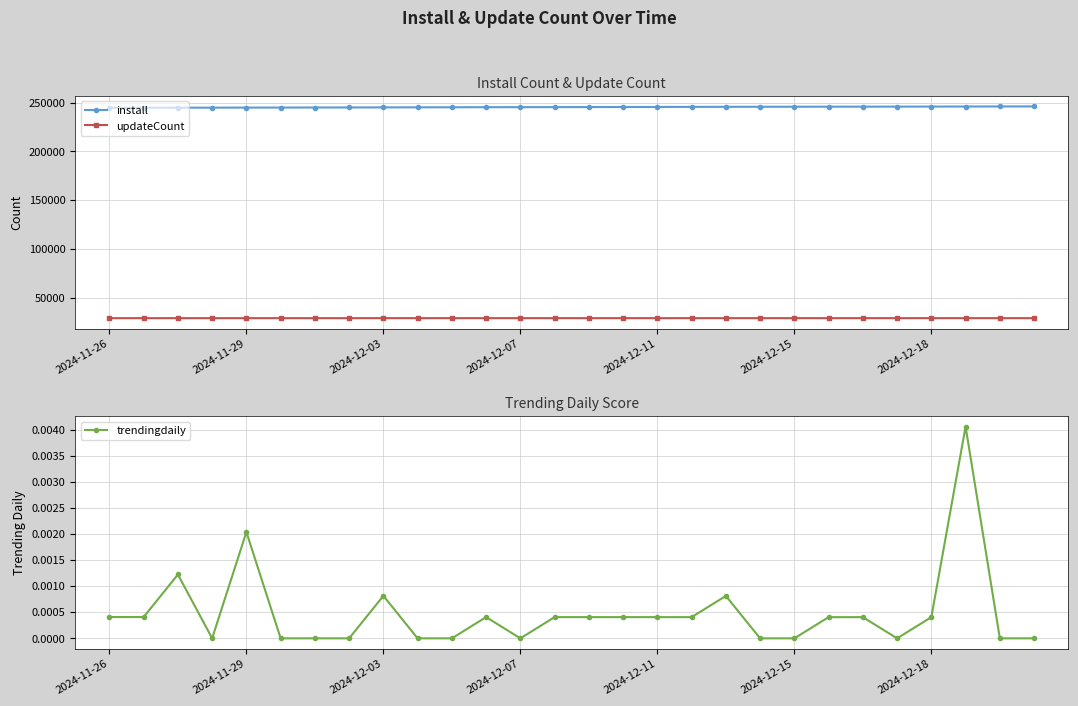

How many values in the install series exceed 245606?

13